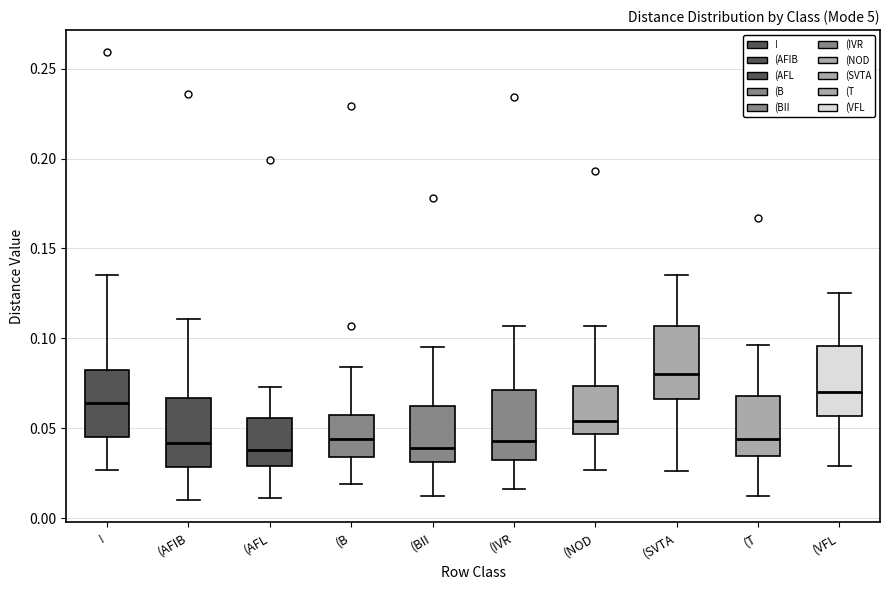

Reading left to right, transcribe this box plot: for each box, give where its median line is, the range the box spans, and where its two whiskers end, as read against the y-axis. The values are not printed on the chart, so give them approximately, as read against the axis.

!: median 0.065, box 0.045 to 0.085, whiskers 0.025 to 0.135
(AFIB: median 0.040, box 0.030 to 0.065, whiskers 0.010 to 0.110
(AFL: median 0.040, box 0.030 to 0.055, whiskers 0.010 to 0.075
(B: median 0.045, box 0.035 to 0.060, whiskers 0.020 to 0.085
(BII: median 0.040, box 0.030 to 0.065, whiskers 0.010 to 0.095
(IVR: median 0.045, box 0.035 to 0.070, whiskers 0.015 to 0.105
(NOD: median 0.055, box 0.045 to 0.075, whiskers 0.025 to 0.105
(SVTA: median 0.080, box 0.065 to 0.105, whiskers 0.025 to 0.135
(T: median 0.045, box 0.035 to 0.070, whiskers 0.010 to 0.095
(VFL: median 0.070, box 0.055 to 0.095, whiskers 0.030 to 0.125